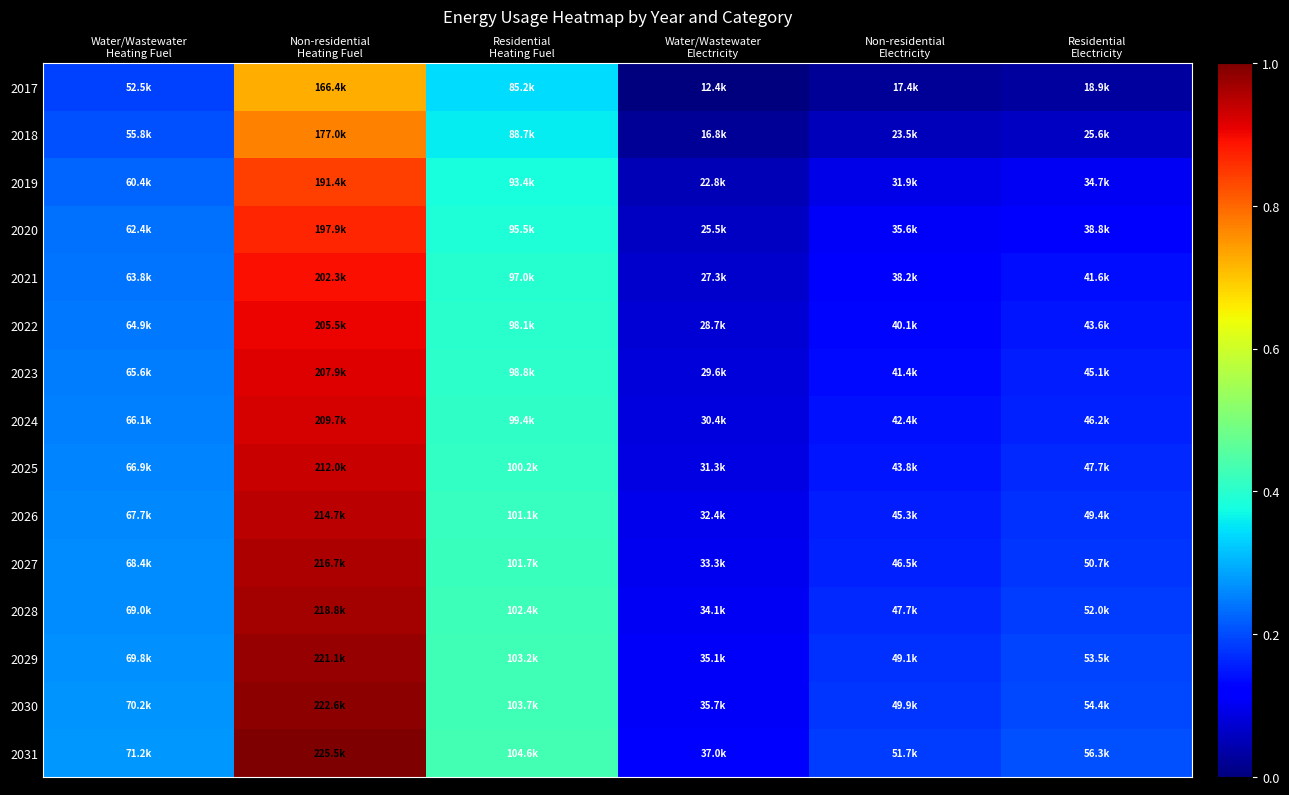

Which has a higher value, Non-residential
Electricity or Water/Wastewater
Heating Fuel?

Water/Wastewater
Heating Fuel